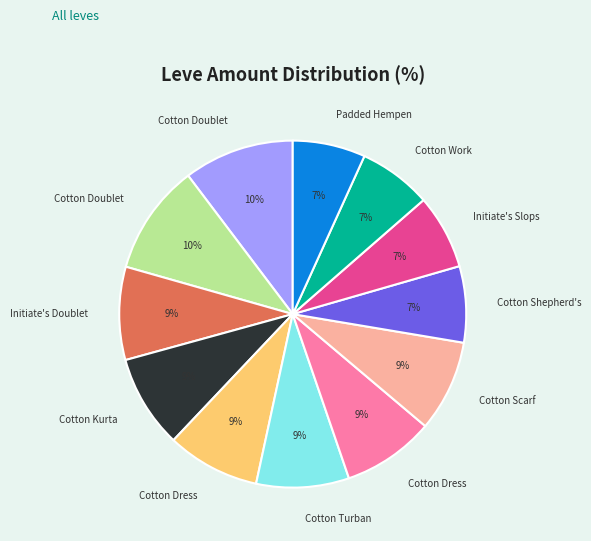

Does any single category account for the majority?

No